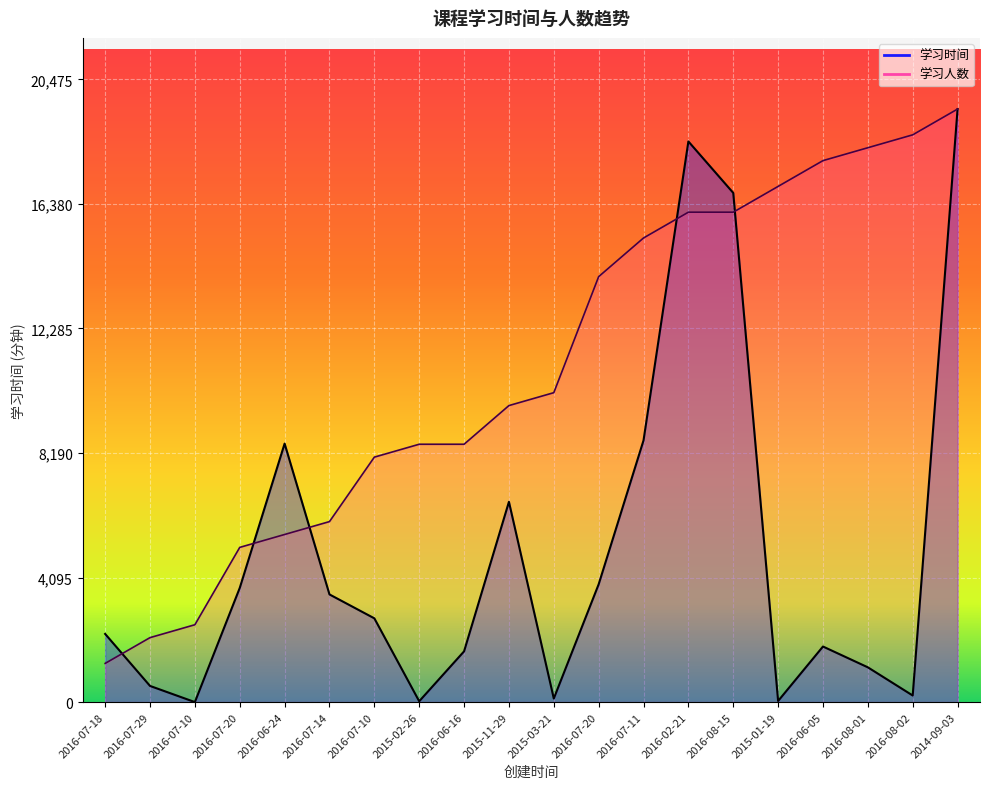

What is the difference between the 学习时间 values at 2016-02-21 and 2016-06-16?

16767.0